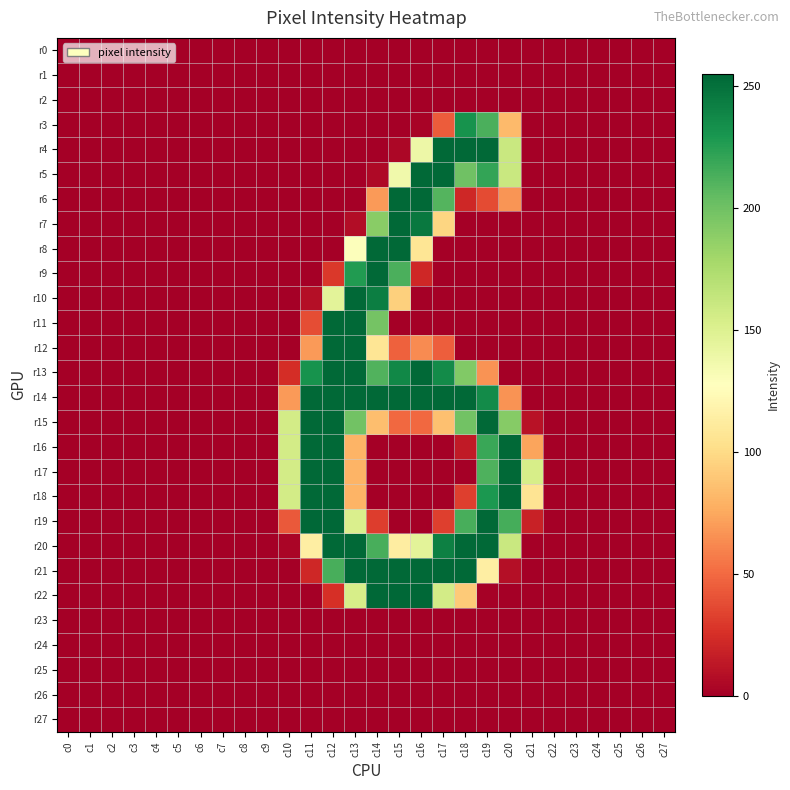

Which has a higher value, c12 or c5?

c12